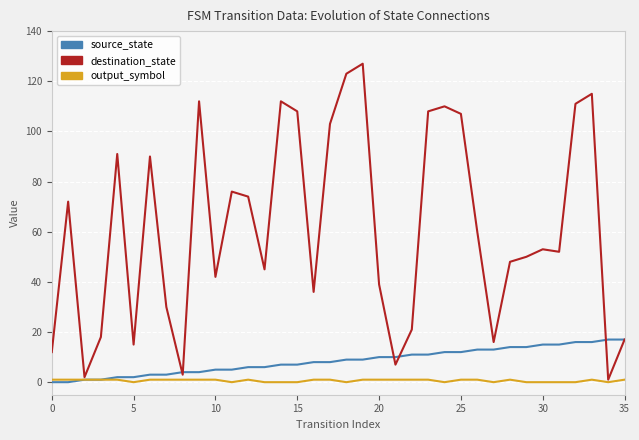

Which series has the largest total across all categories?

destination_state